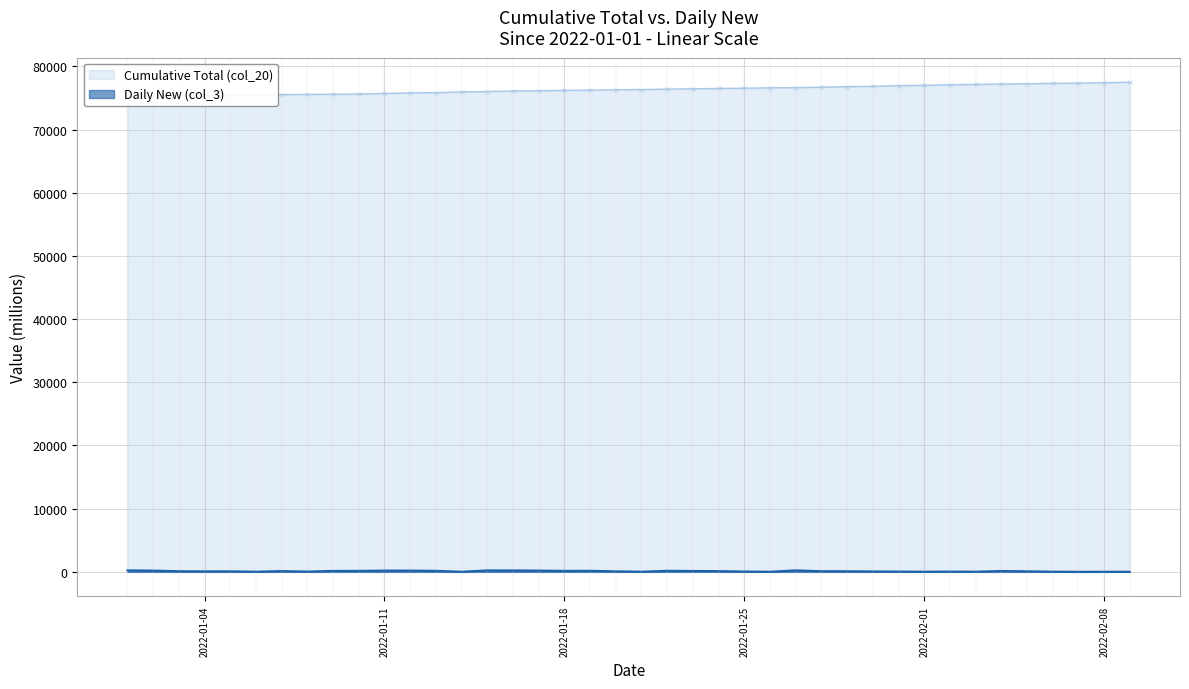

How many data points does each series have?

40